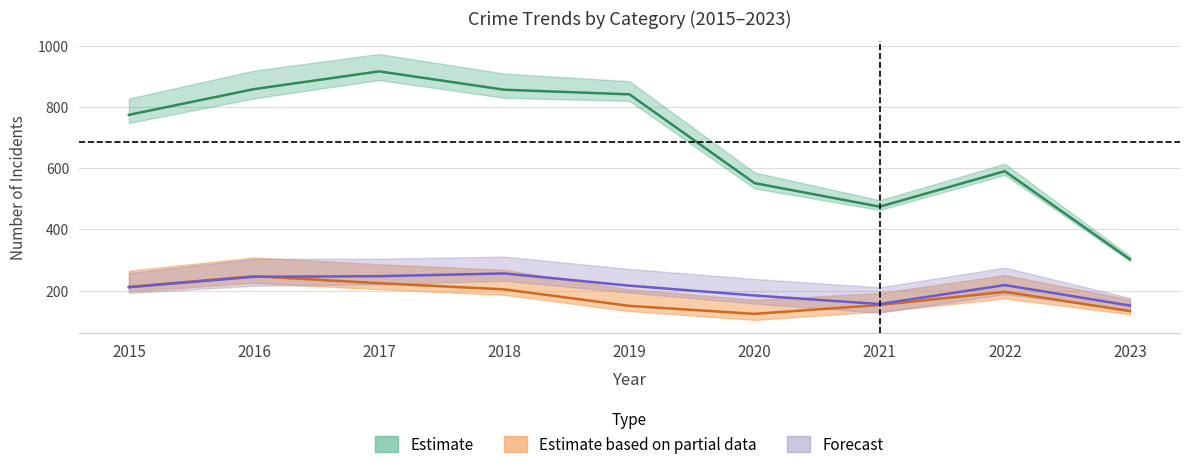

What is the total value across all series at 2018?

1316